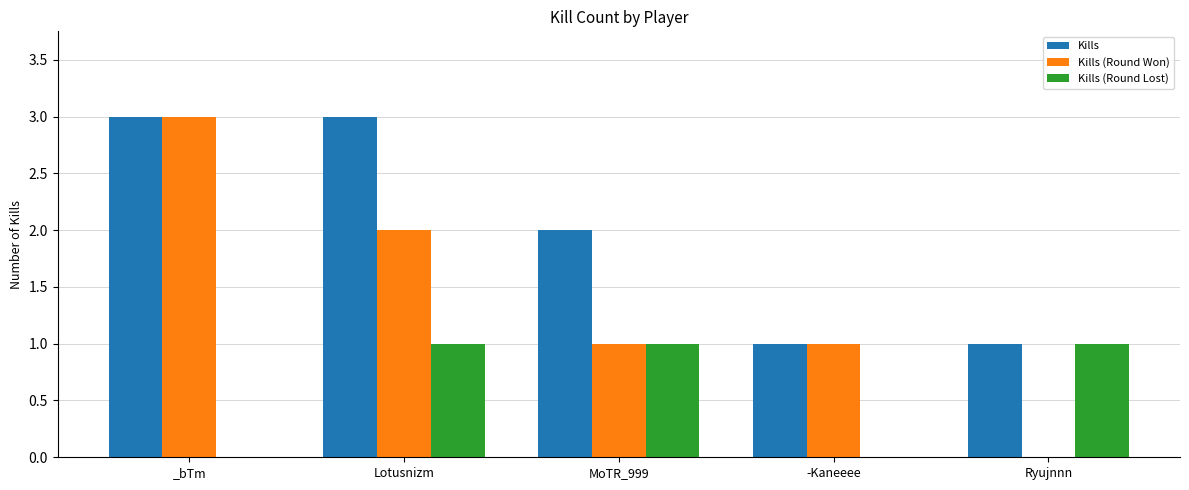

Where does the Kills series first go above 2?

_bTm